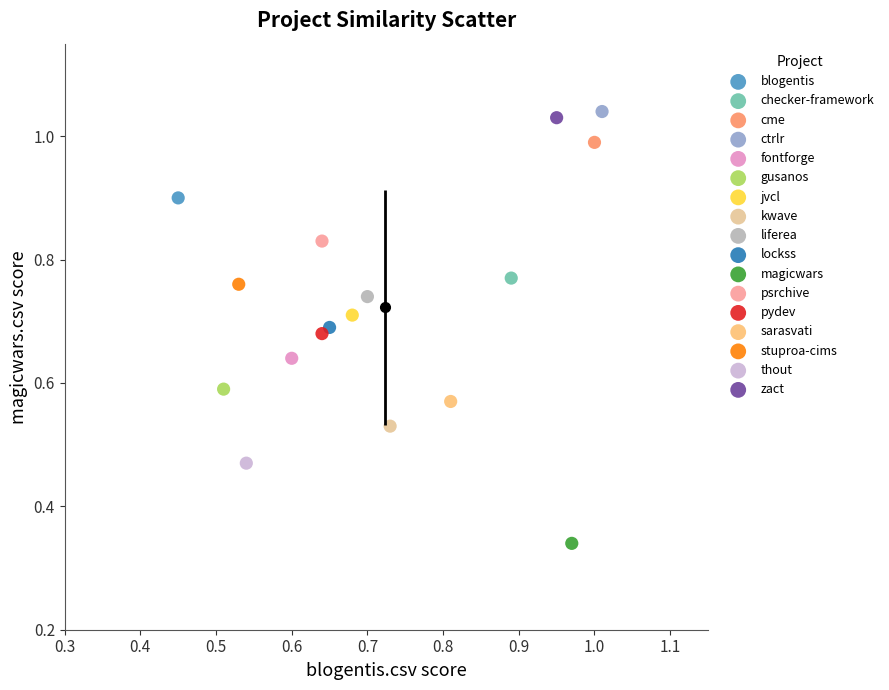

What are all the series names shown in the legend?

blogentis, checker-framework, cme, ctrlr, fontforge, gusanos, jvcl, kwave, liferea, lockss, magicwars, psrchive, pydev, sarasvati, stuproa-cims, thout, zact